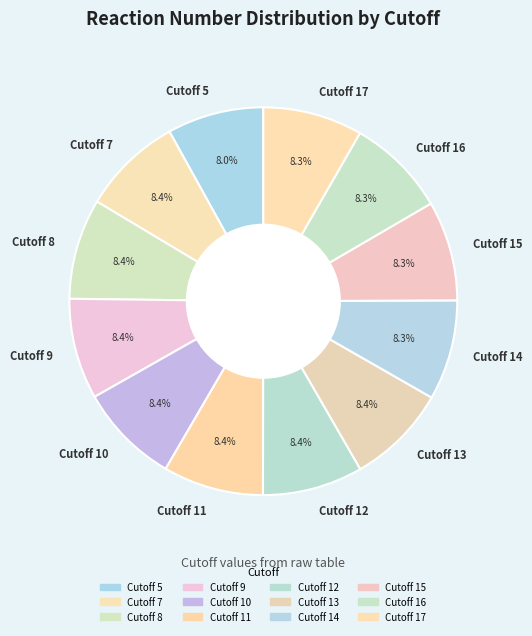

The Cutoff 8 slice represents 20% of the pie. True or false?

False